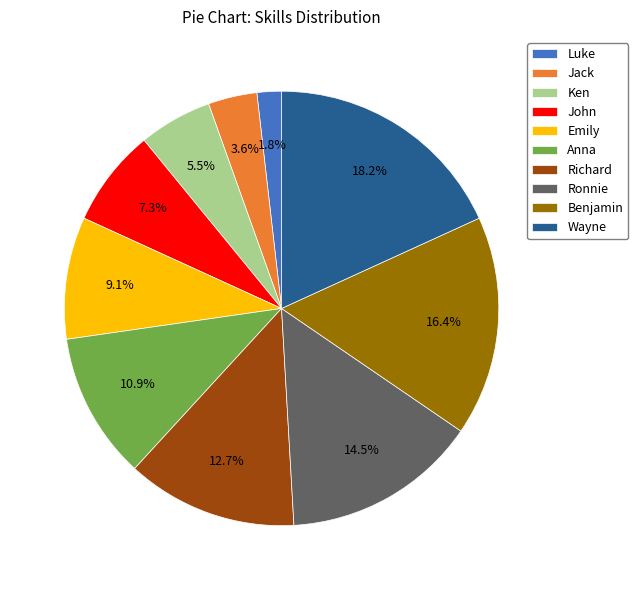

What percentage is the Richard slice, to the nearest percent?

13%